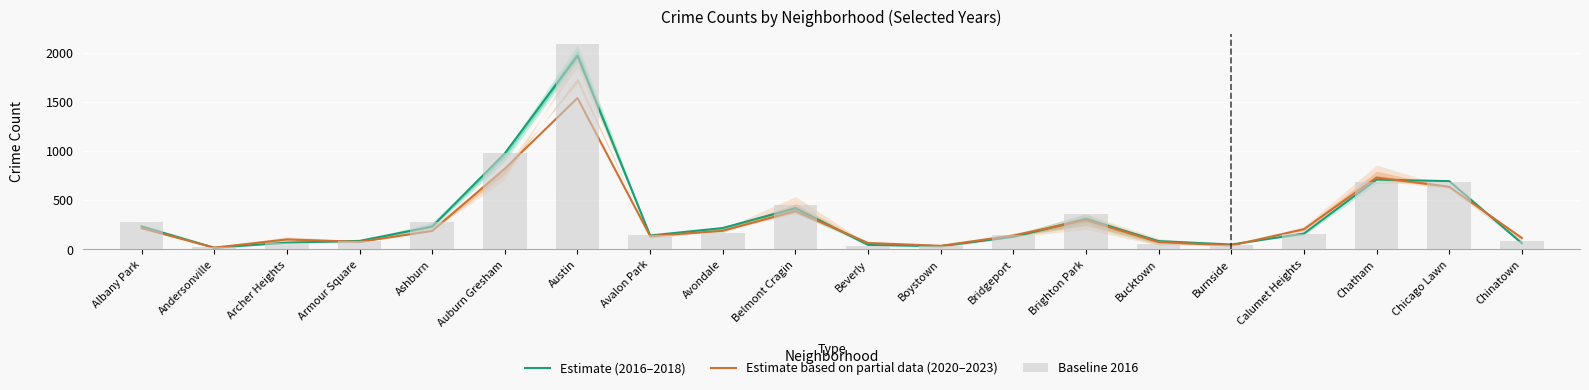

What is the label of the 5th bar from the right?

Burnside